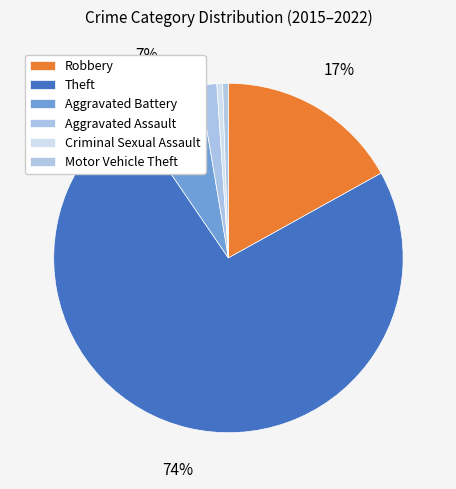

Which category has the biggest portion of the pie?

Theft